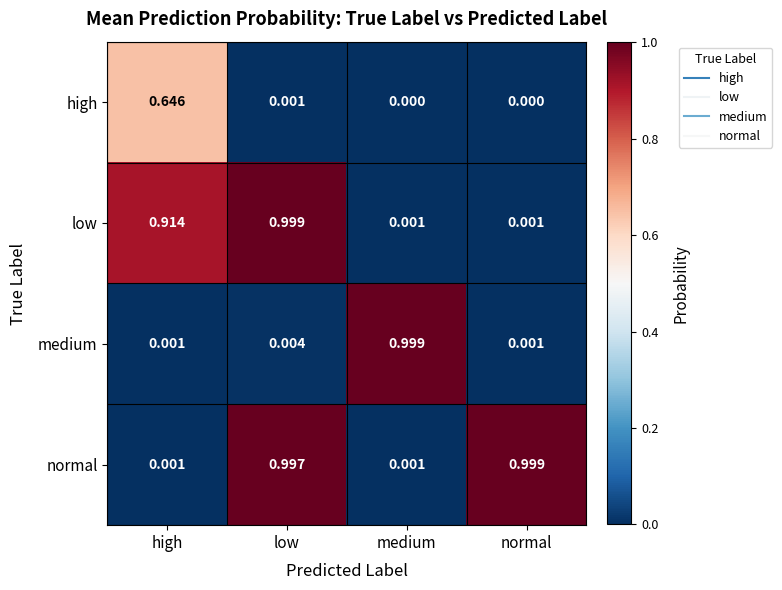

Is the value of normal at medium greater than the value of medium at low?

No